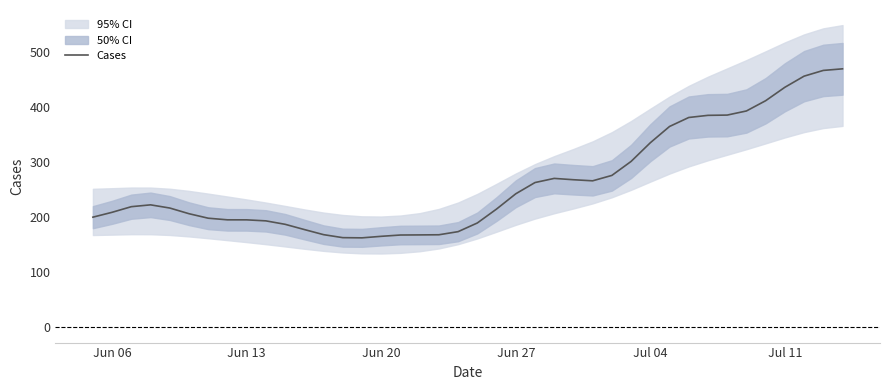

What is the maximum value for Cases?

469.5